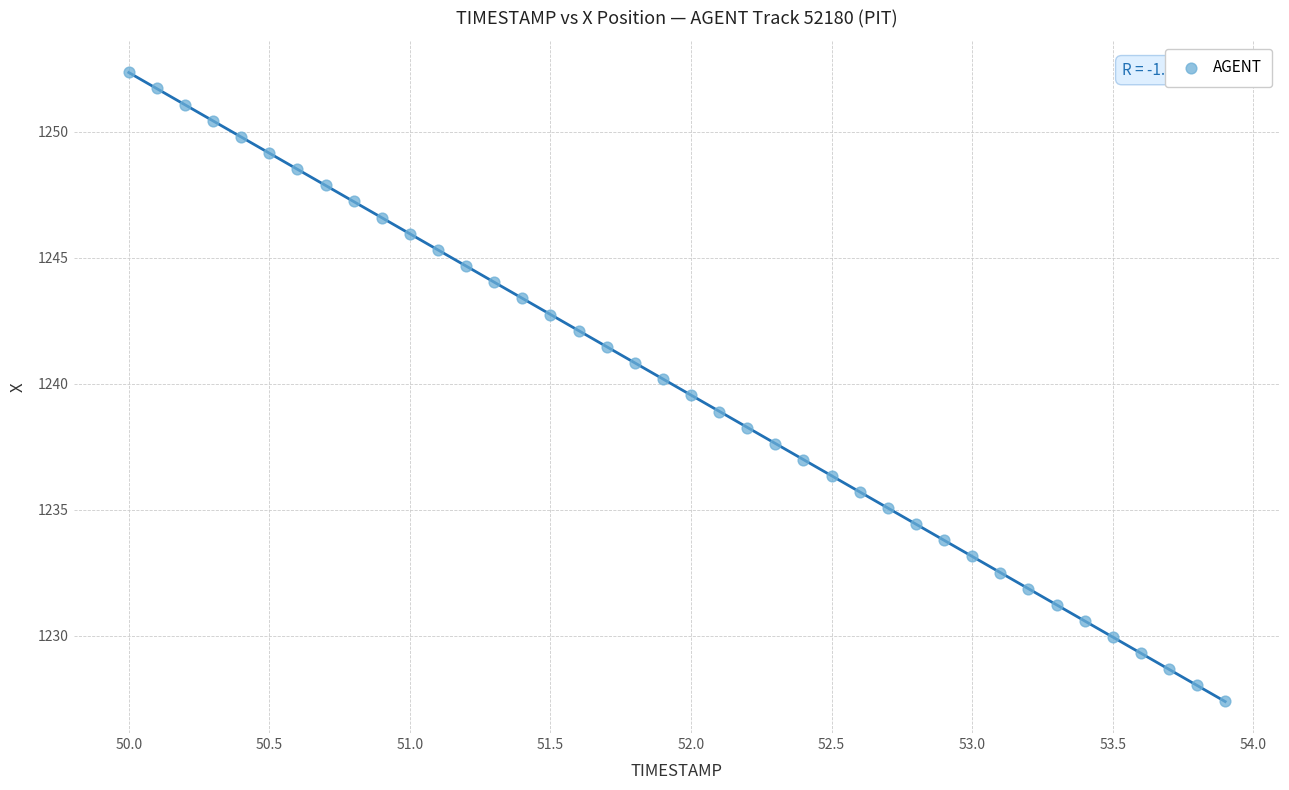

What is the range of X values (max minus min)?

3.9